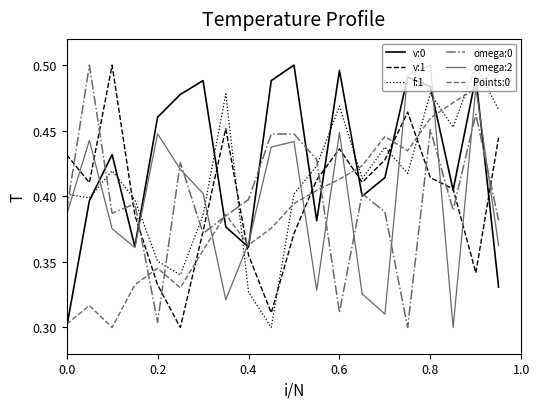

How many intersections are there between v:1 and omega:2?

12